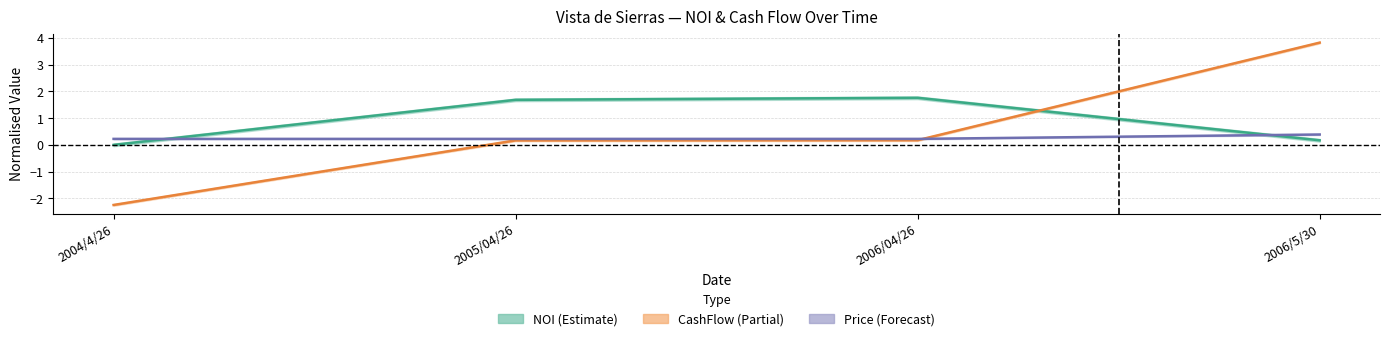

At which category is the sum across all series the highest?

2006/5/30